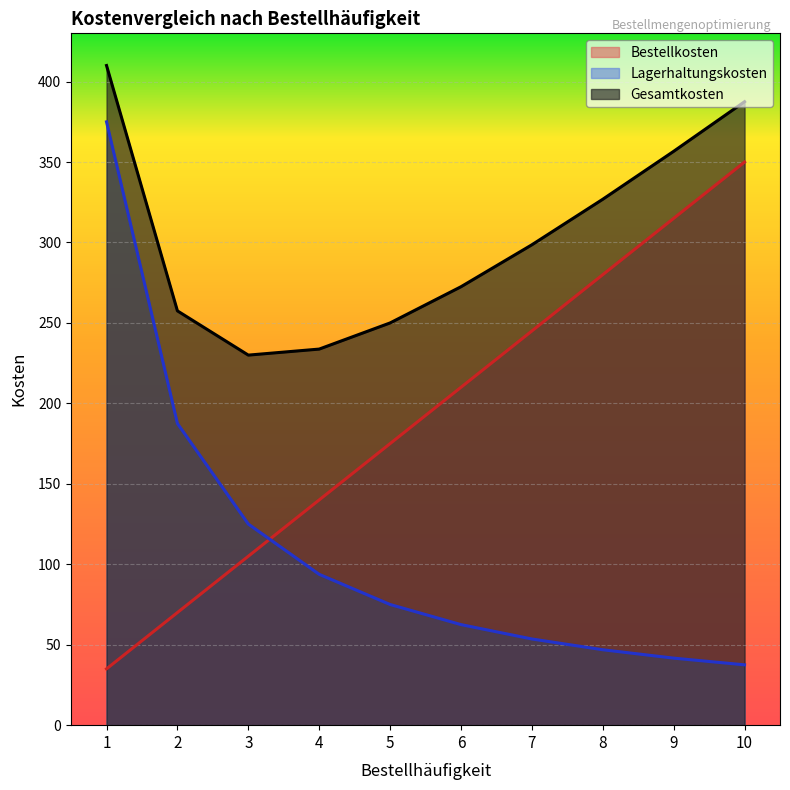

How many Bestellkosten values are between 105 and 280?

6